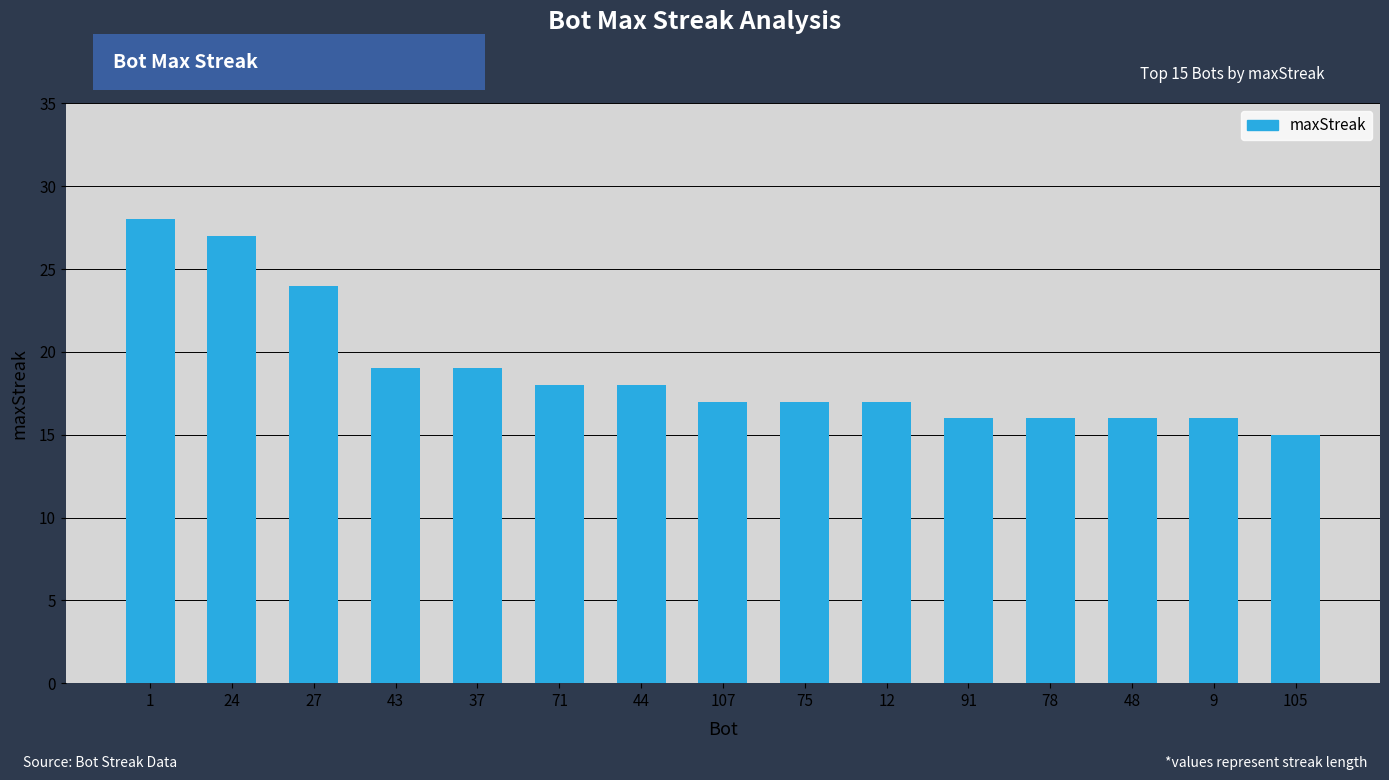

Approximately how many times larger is the value at 37 compared to 44?

1.1